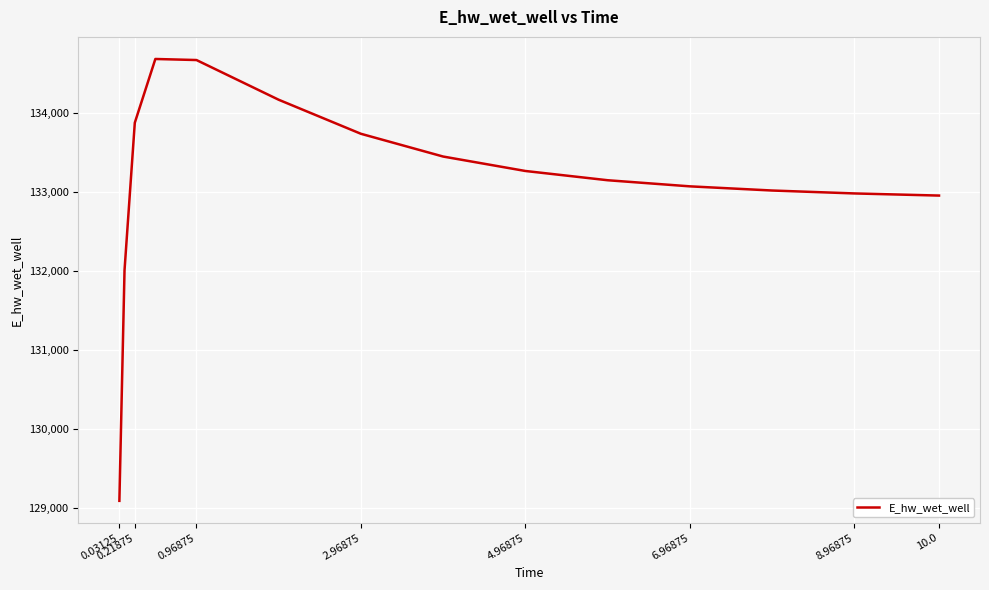

How many values are below 133154?

7